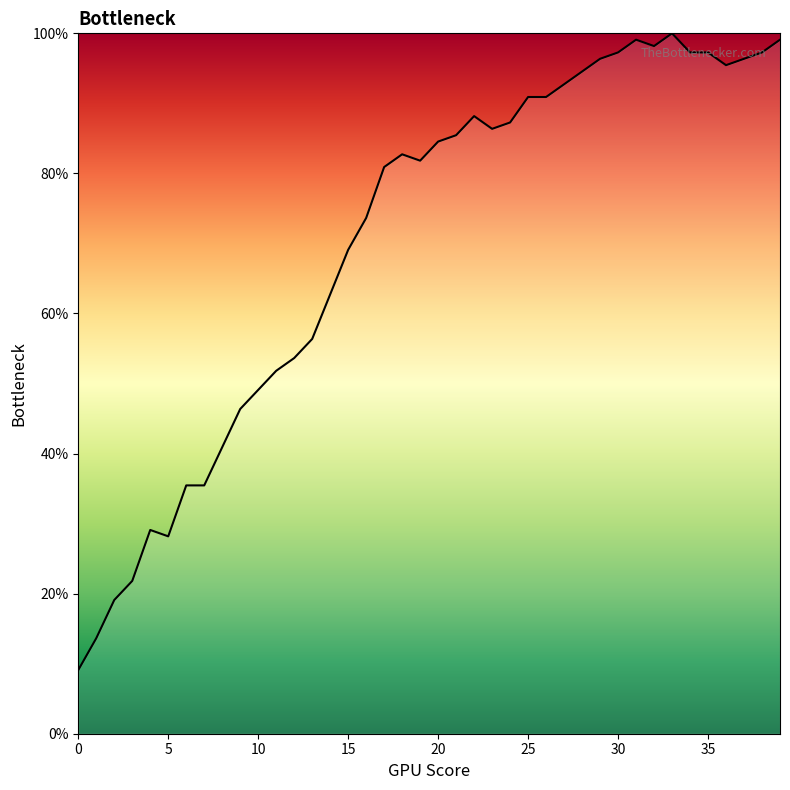

What is the minimum value shown in the chart?

9.1